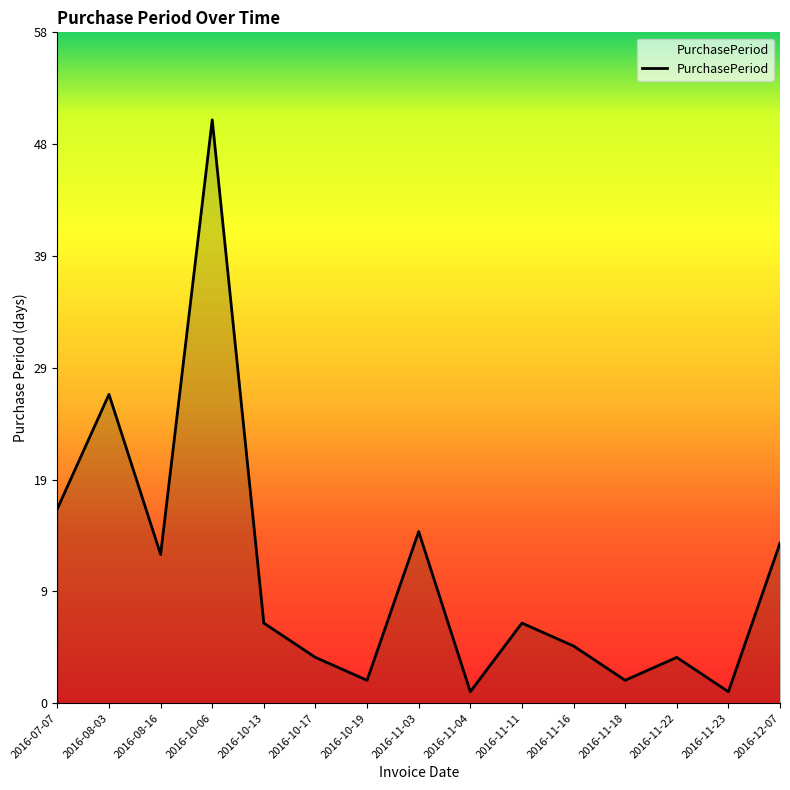

Is this an area chart (filled region under the line)?

Yes